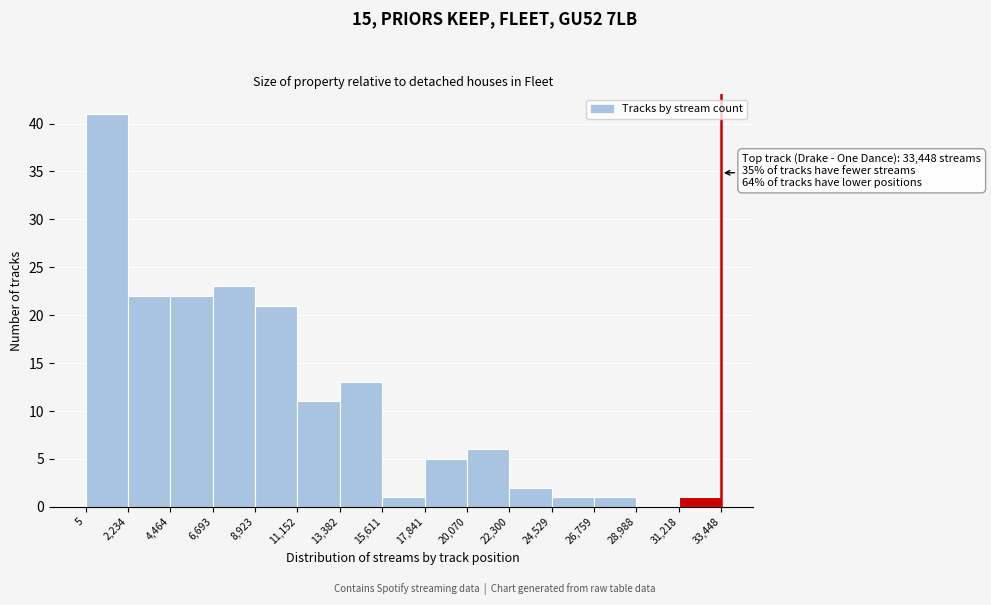

Over which range of the x-axis is the bar tallest?

5 to 2,234